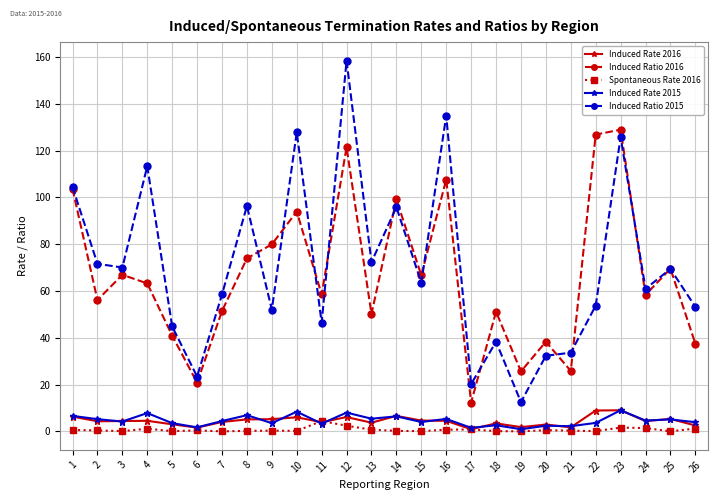

What is the average value of the Induced Ratio 2016 series?

66.5